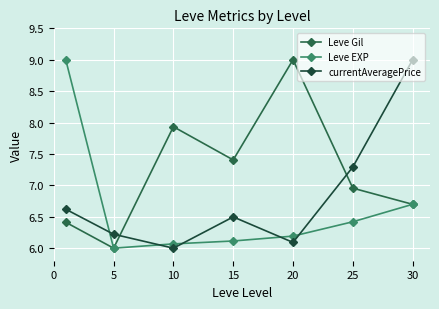

True or false: Leve EXP has more than 1 points higher than both neighbors.

False